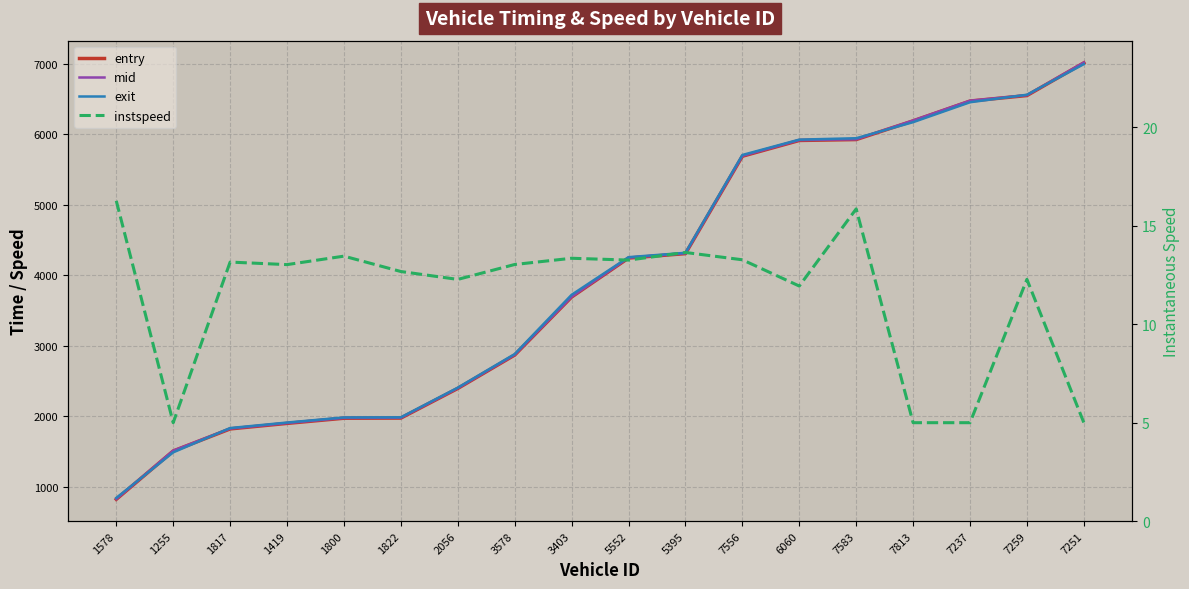

Which category has the lowest value in the exit series?

1578